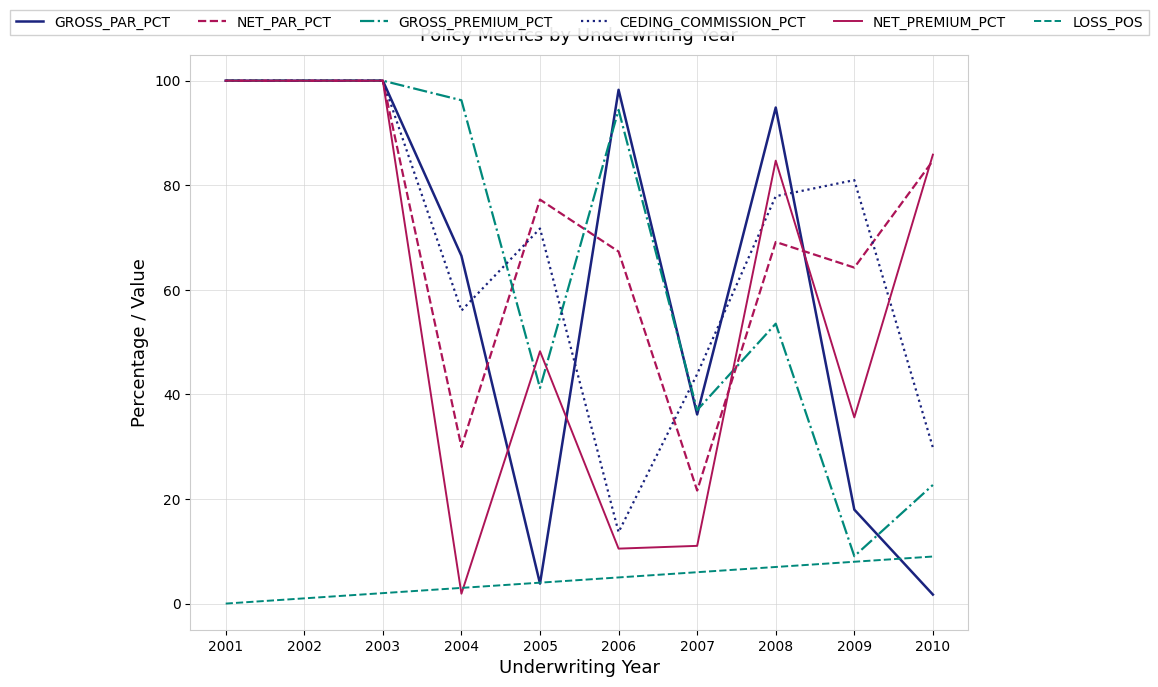

What is the total value across all series at 2010?

233.8